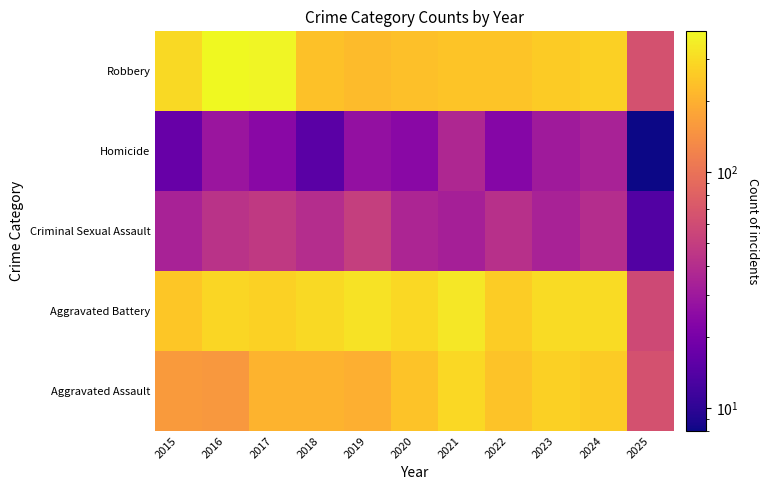

What is the difference between the highest and lowest values at 2018?

281